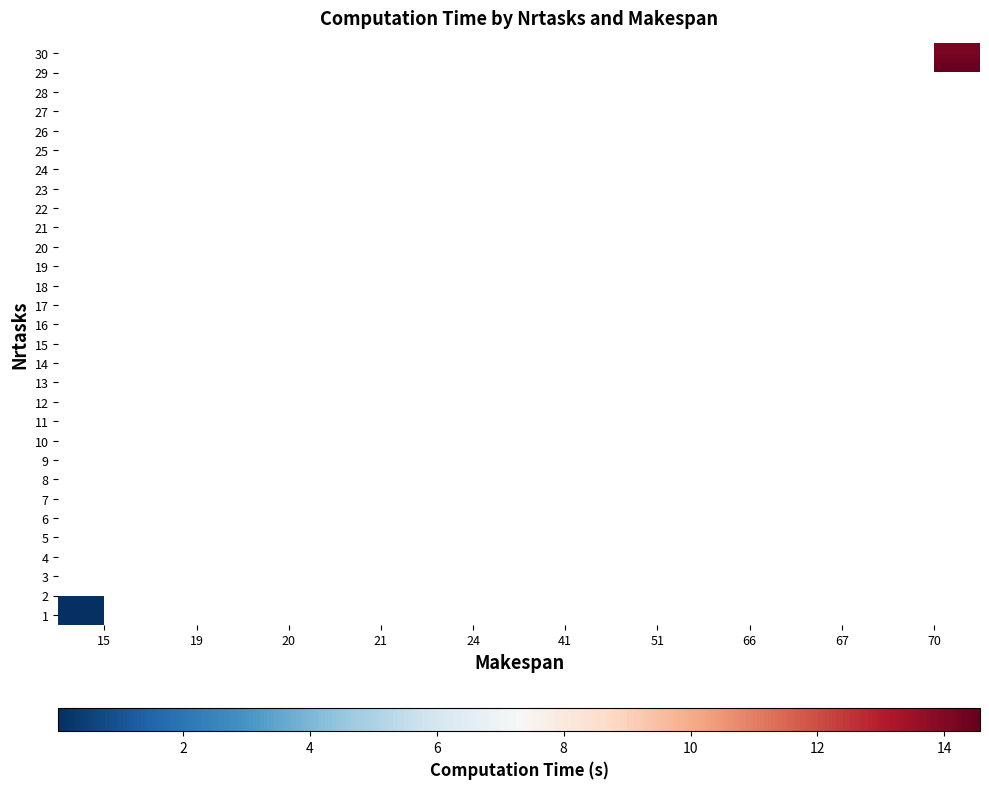

How many distinct data groups are displayed?

30